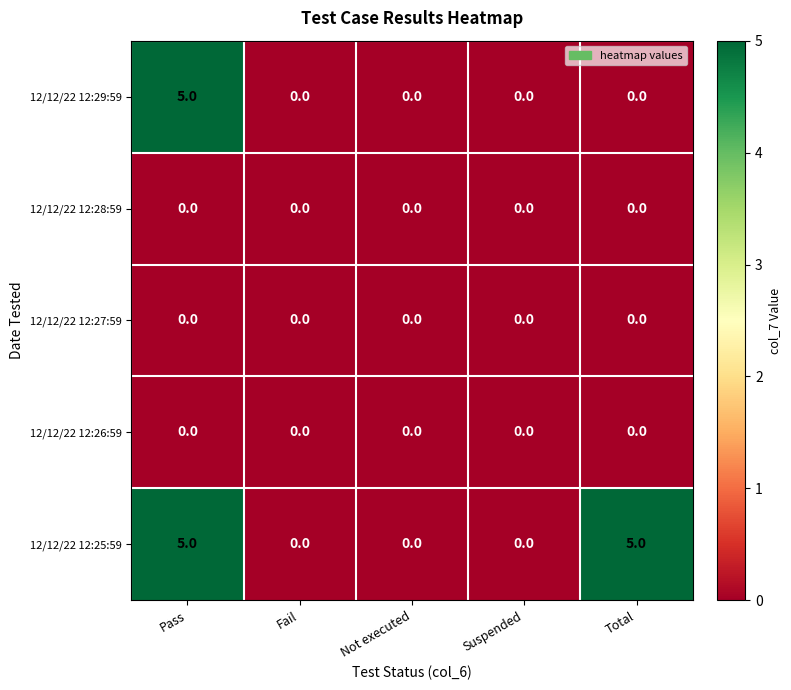

What is the difference between the 12/12/22 12:25:59 values at Total and Not executed?

5